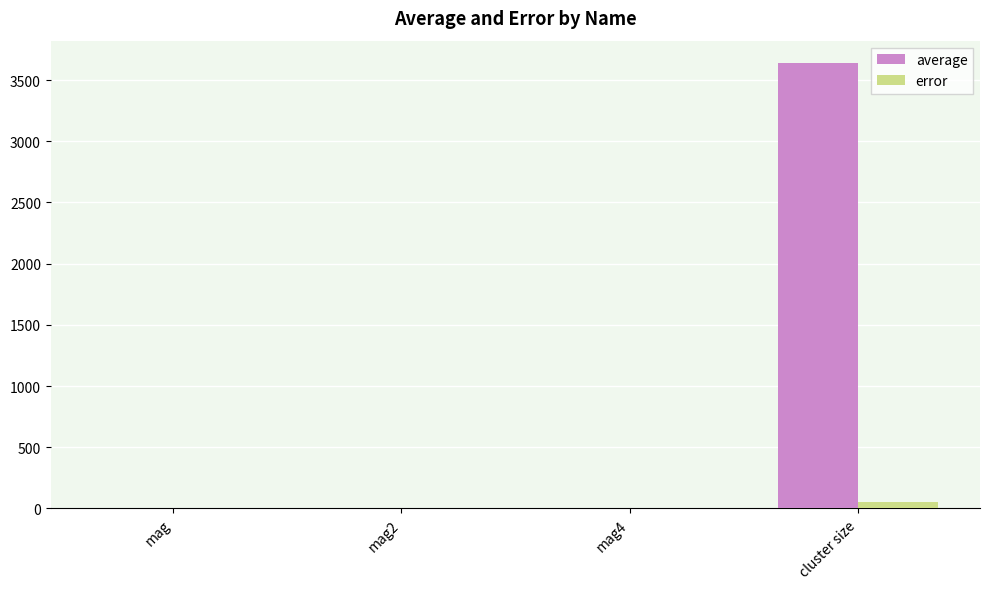

Which series has the largest total across all categories?

average